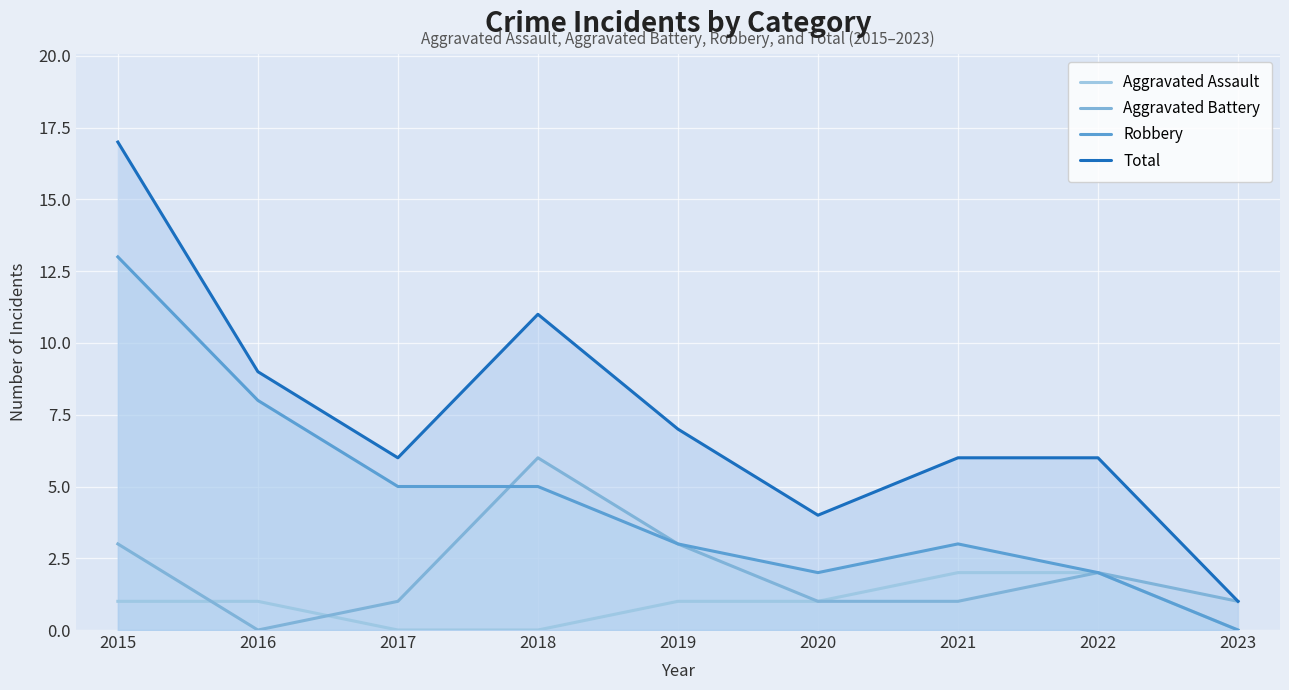

Which series has the largest total across all categories?

Total